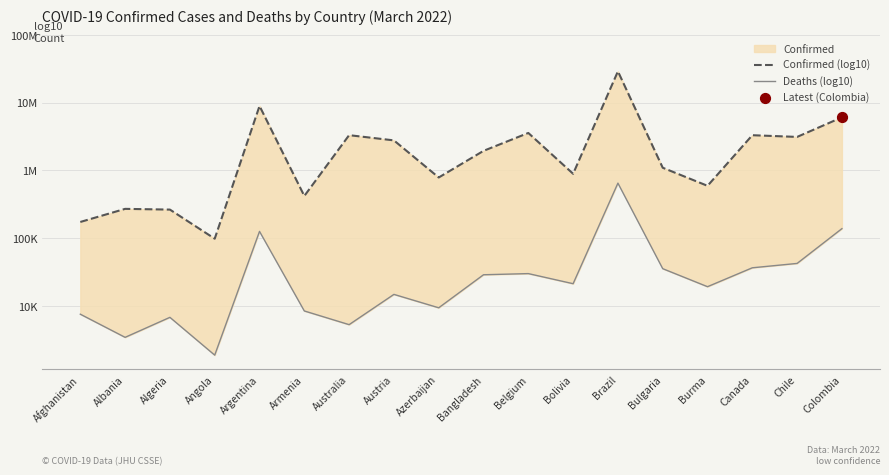

At how many categories does at least one series exceed 5?

17